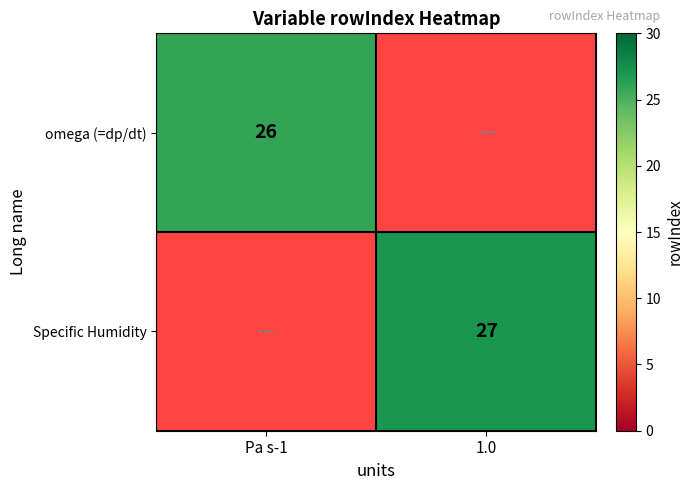

The value of omega (=dp/dt) at Pa s-1 is 26. True or false?

True